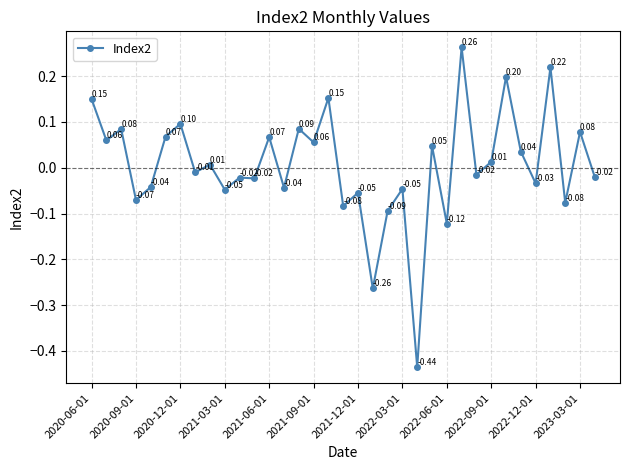

True or false: there are more than 1 points higher than both neighbors.

True